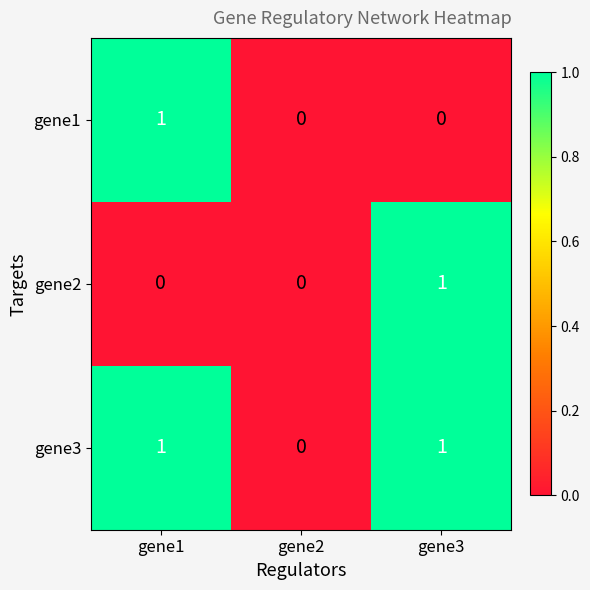

Count the gene3 values in the range 0 to 1.

3